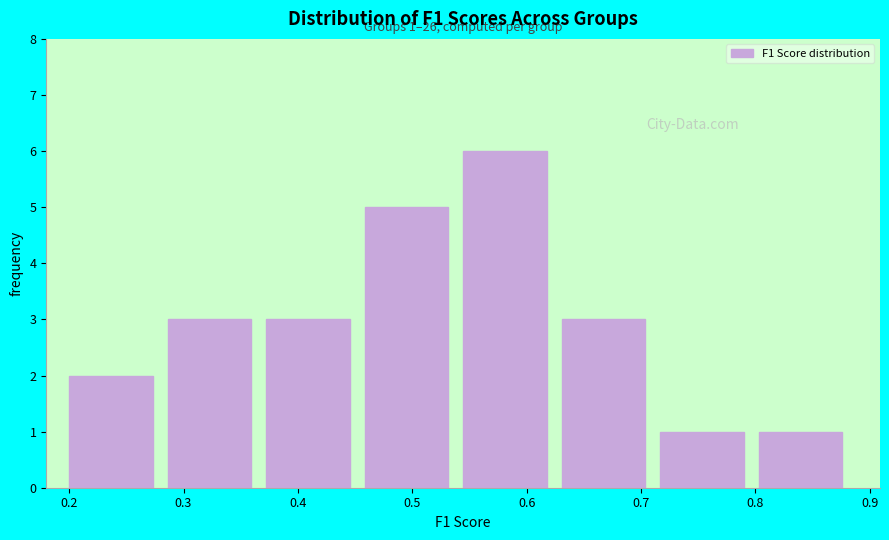

Over which range of the x-axis is the bar tallest?

0.54 to 0.63